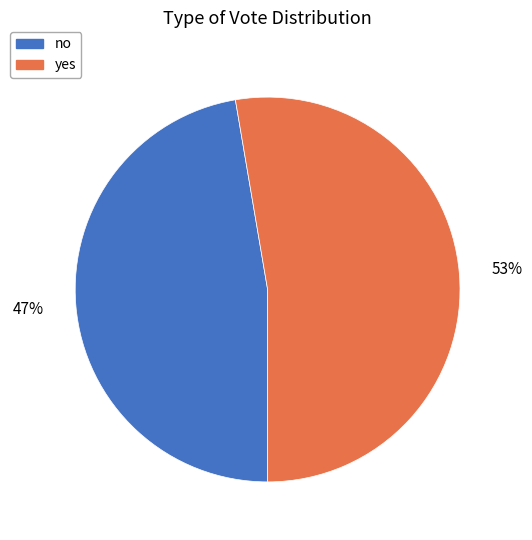

Is it true that no is 60% of the pie?

False